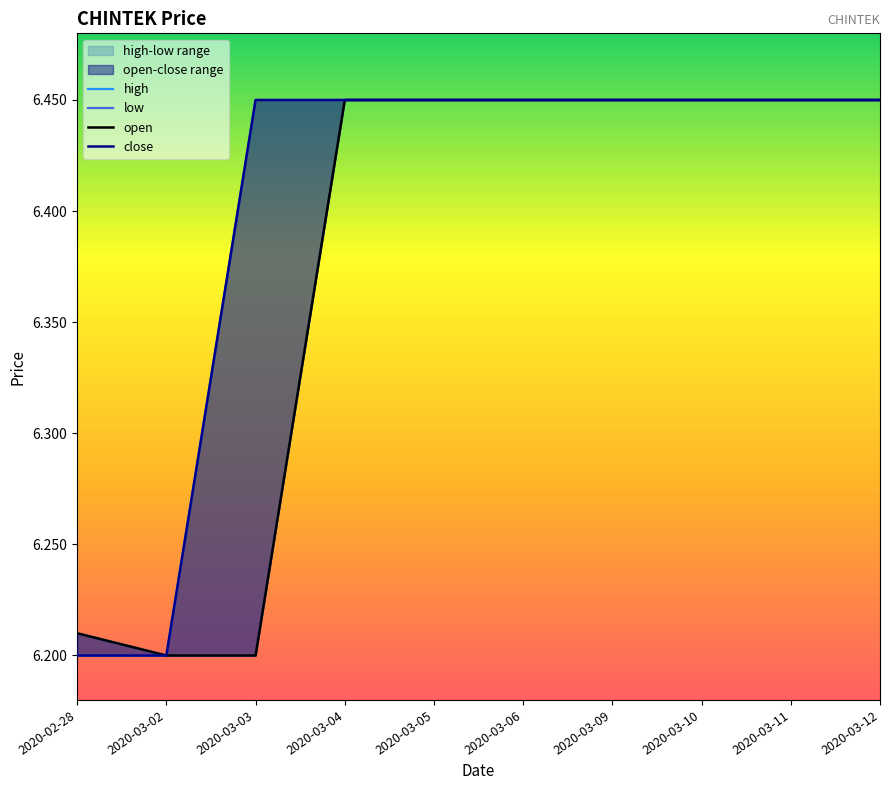

What is the difference between the second highest and minimum values in the low series?

0.2